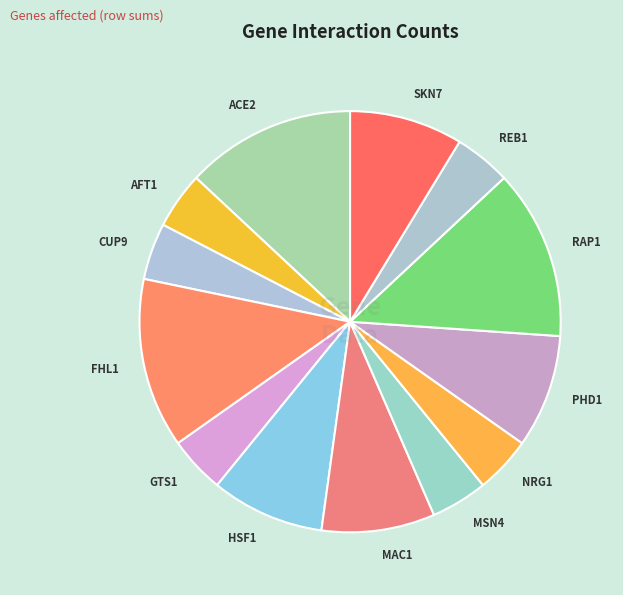

Is GTS1 the majority of the pie?

No